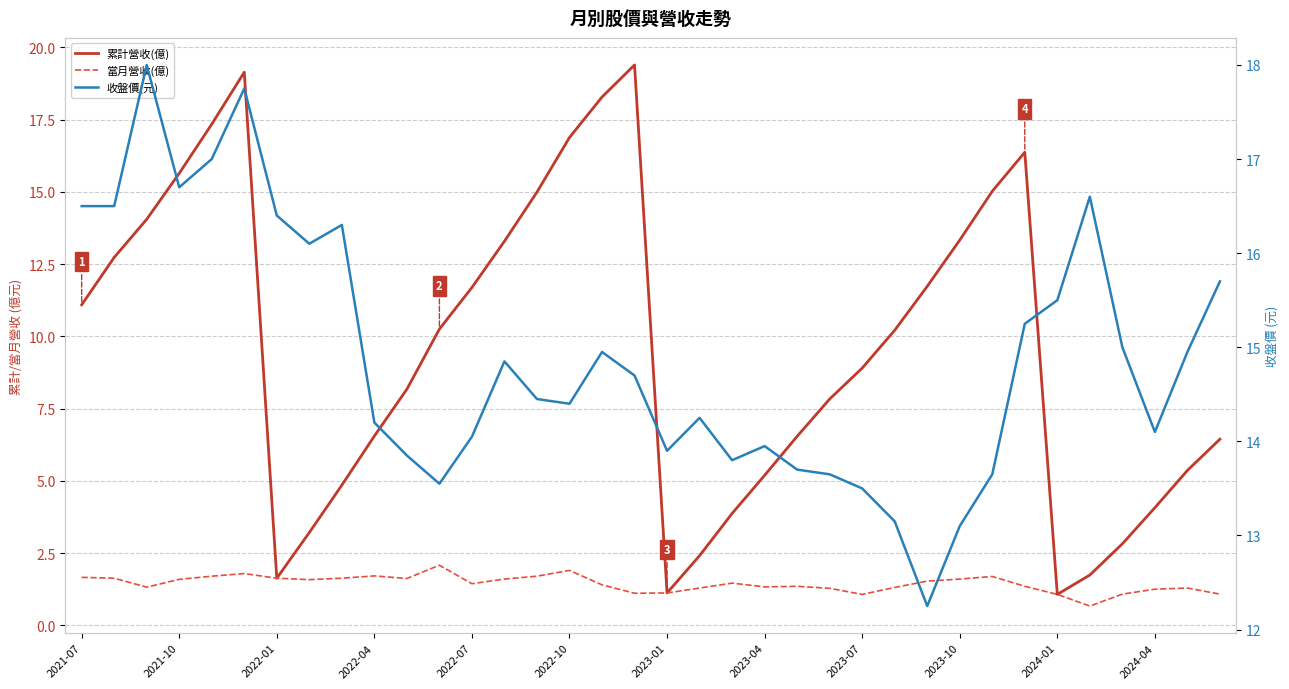

Which series has the largest range (max minus min)?

累計營收(億)